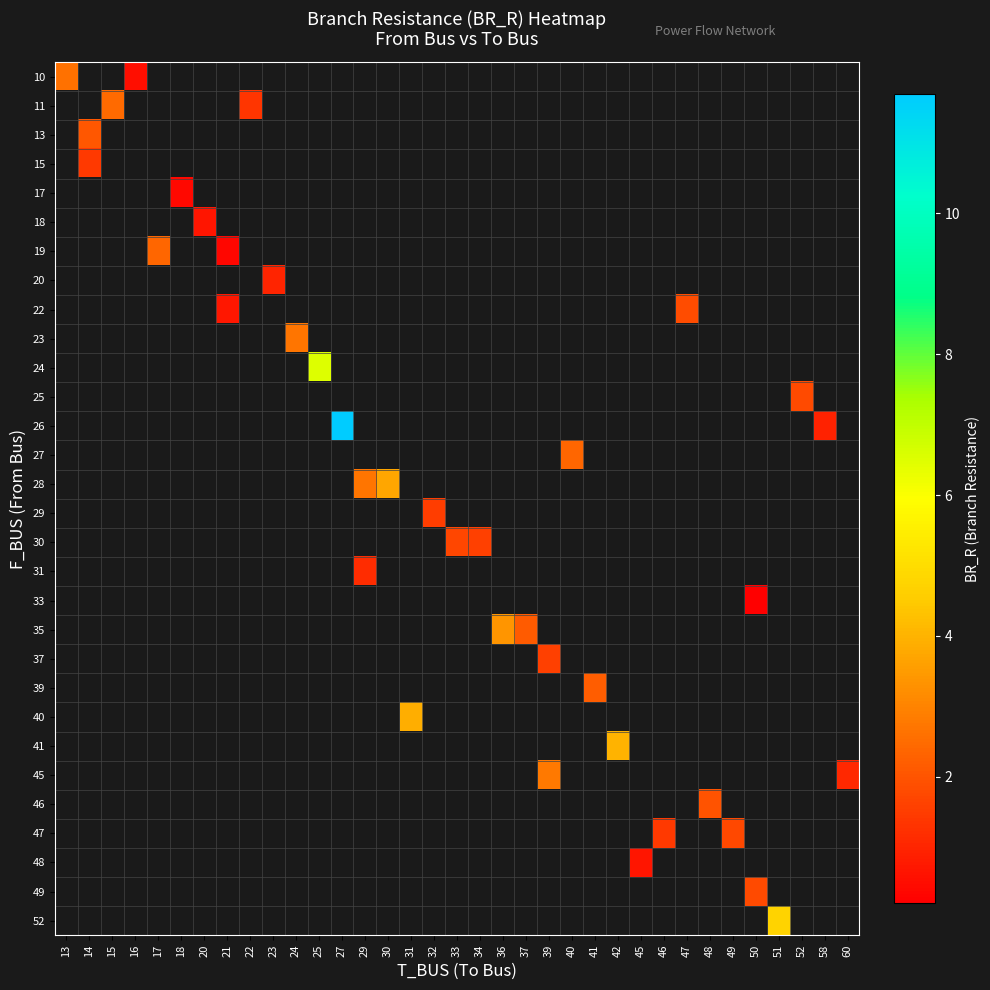

At how many categories does at least one series exceed 10?

1